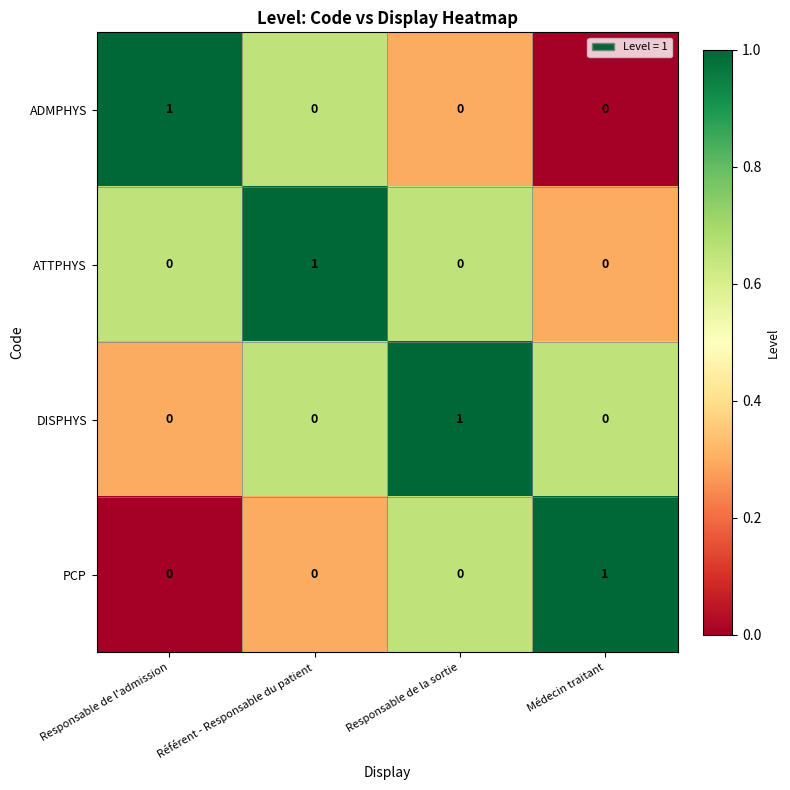

How many PCP values are between 0 and 1?

4